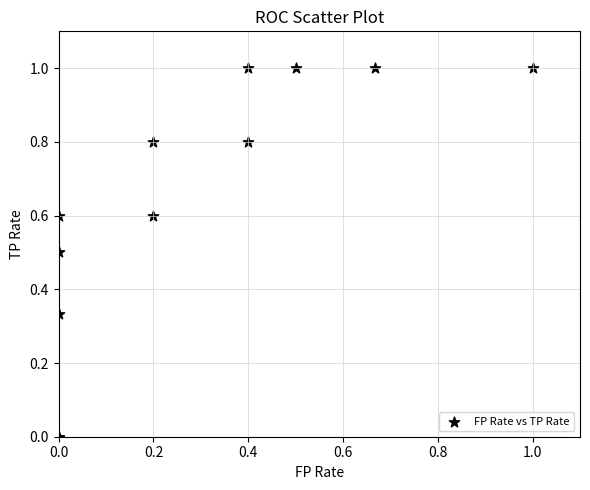

What is the average Y value?

0.7